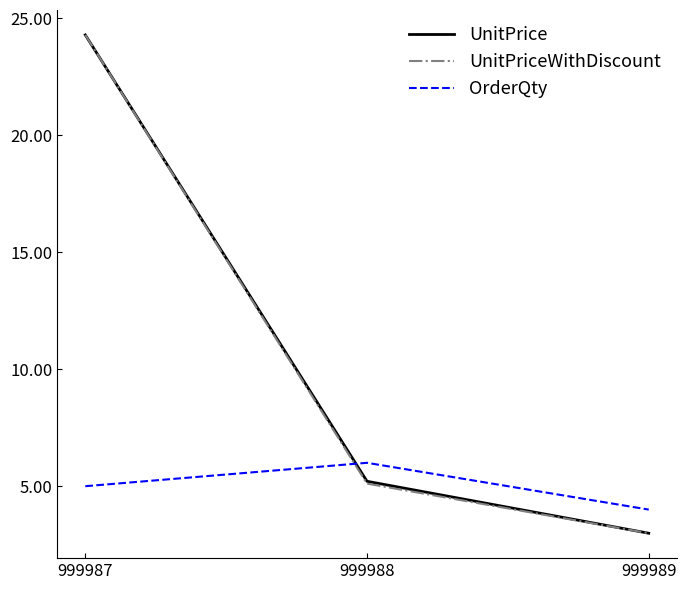

What are all the series names shown in the legend?

UnitPrice, UnitPriceWithDiscount, OrderQty